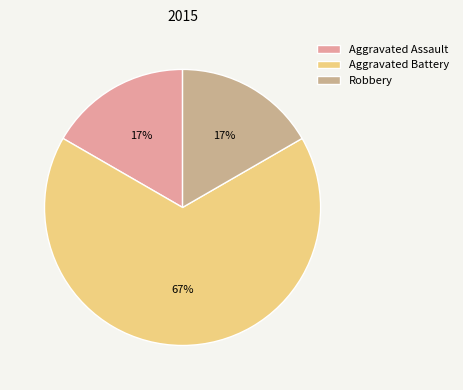

Which slice is the smallest?

Aggravated Assault